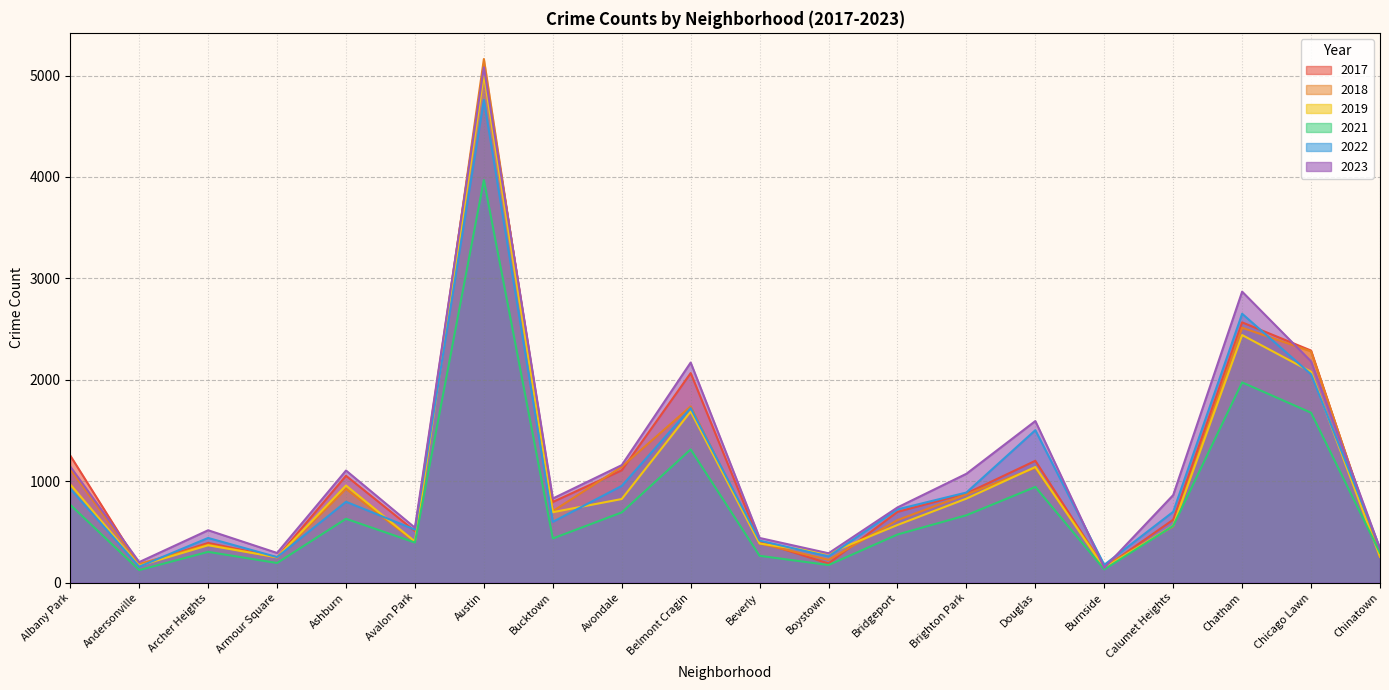

True or false: 2017 has more than 1 interior local peaks.

True